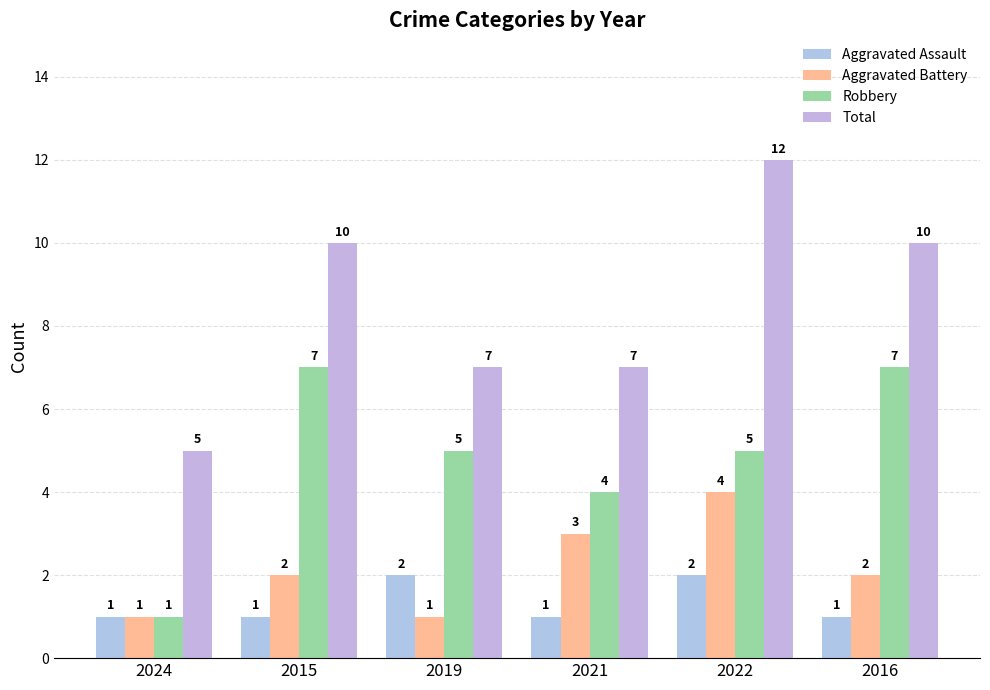

What is the maximum value for Aggravated Battery?

4